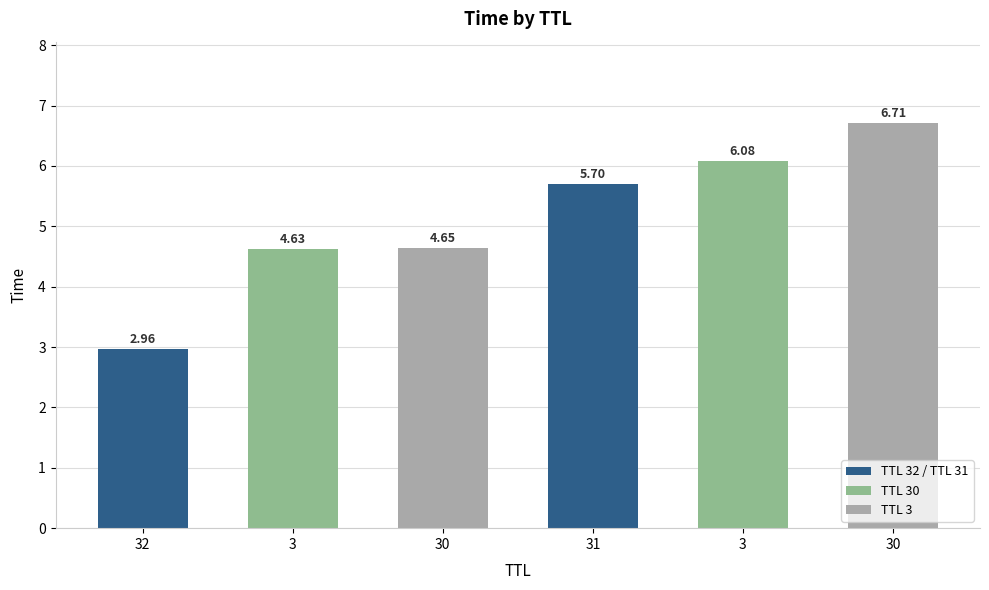

Which has a higher value, 30 or 31?

31